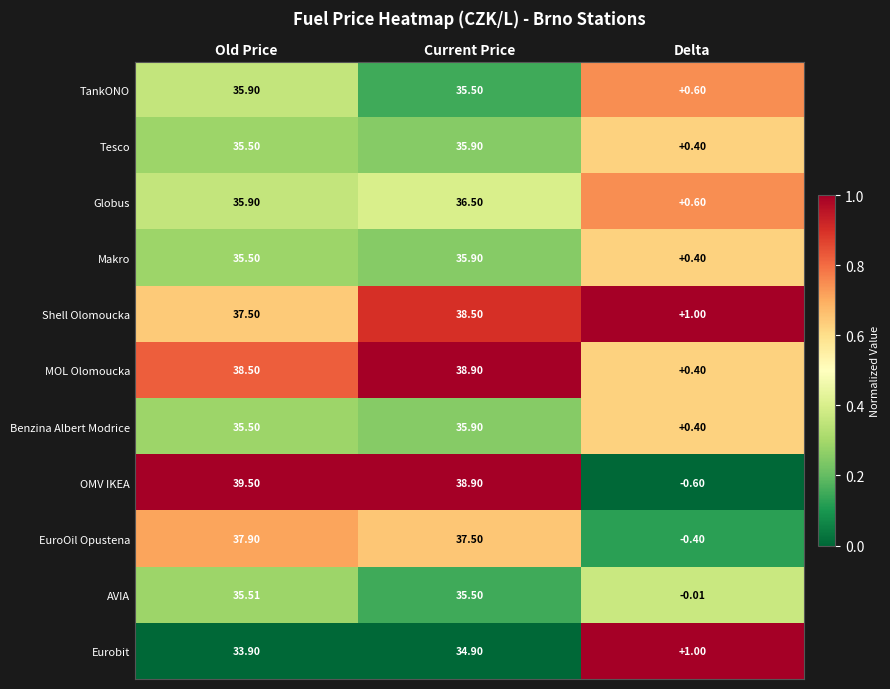

At which label does MOL Olomoucka reach its peak?

Current Price